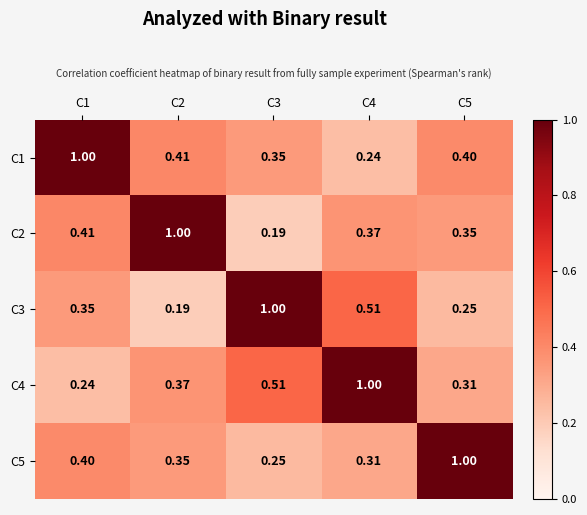

Is the value of C4 at C1 greater than the value of C2 at C4?

No